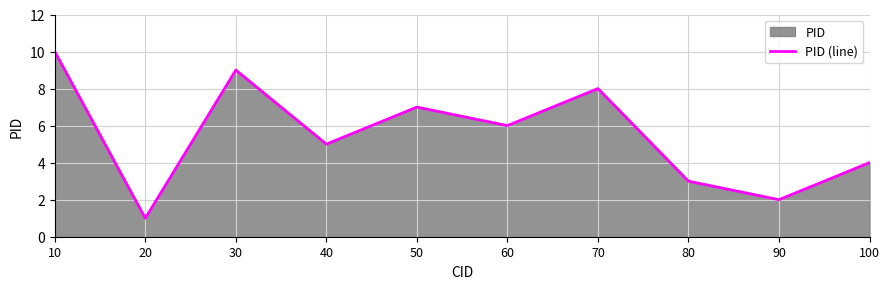

How many values exceed 6?

4